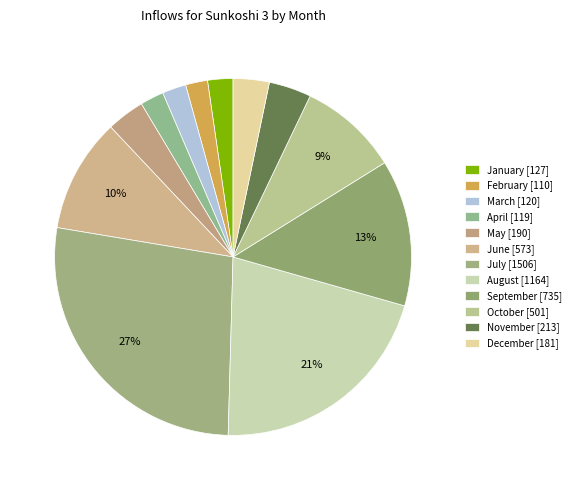

Count the number of slices in the pie.

12